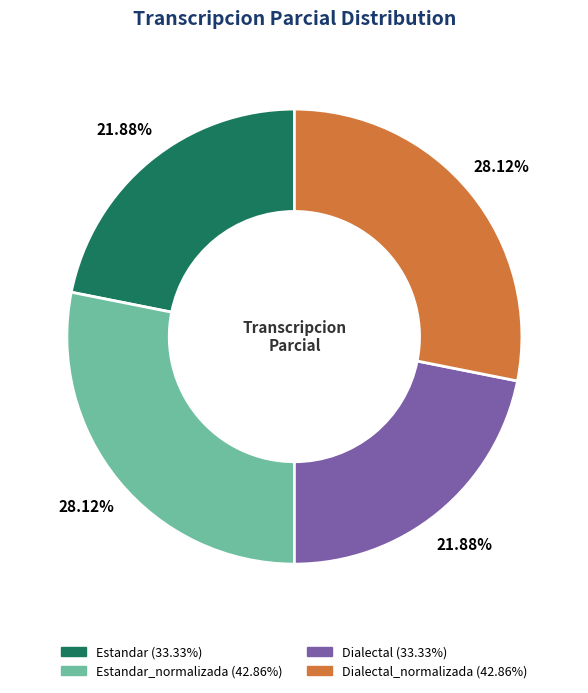

Count the number of slices in the pie.

4